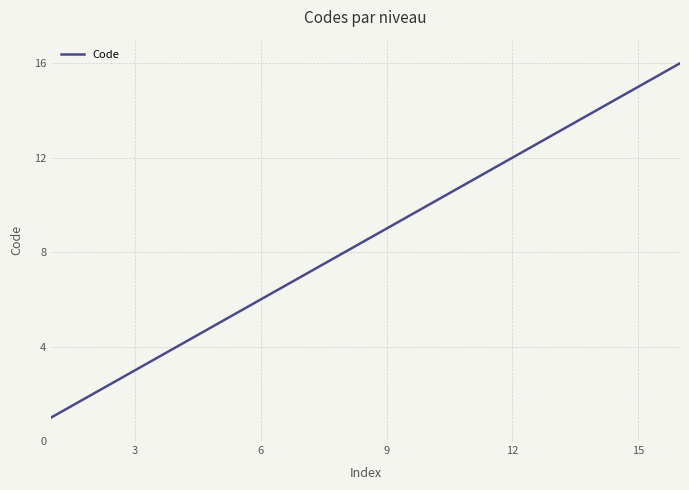

What is the minimum value shown in the chart?

1.0